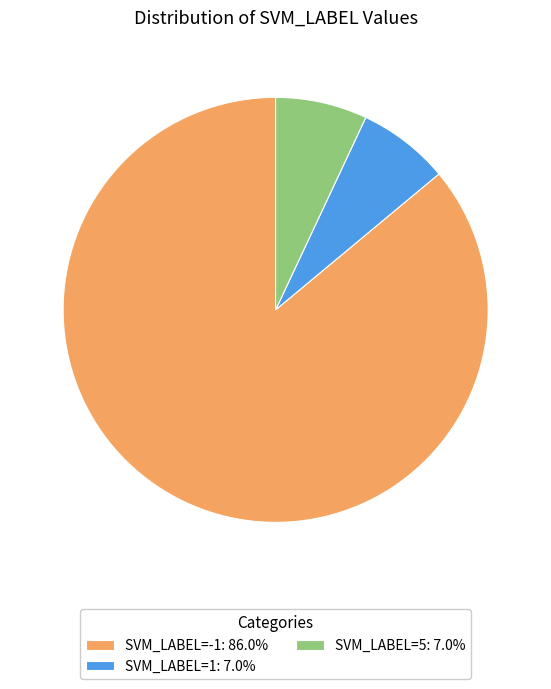

Count the number of slices in the pie.

3